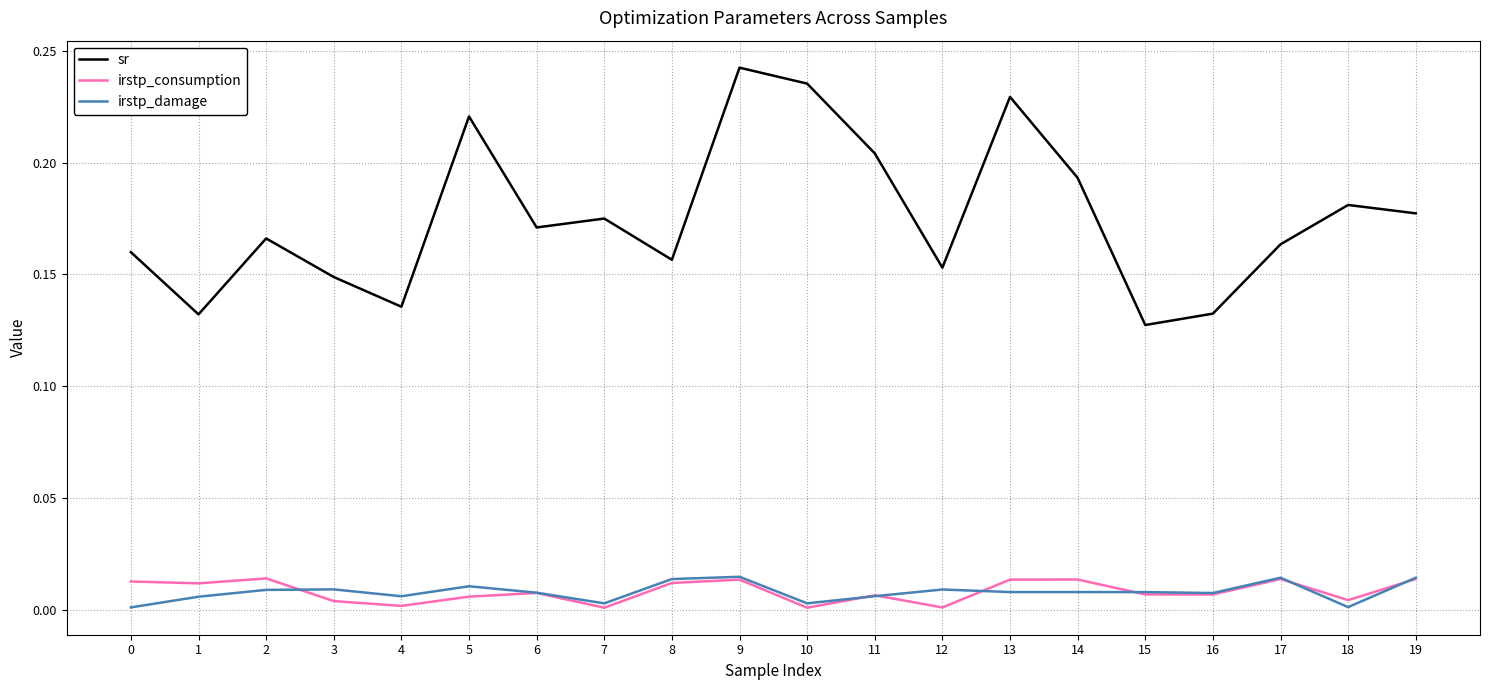

At which category is the sum across all series the highest?

9